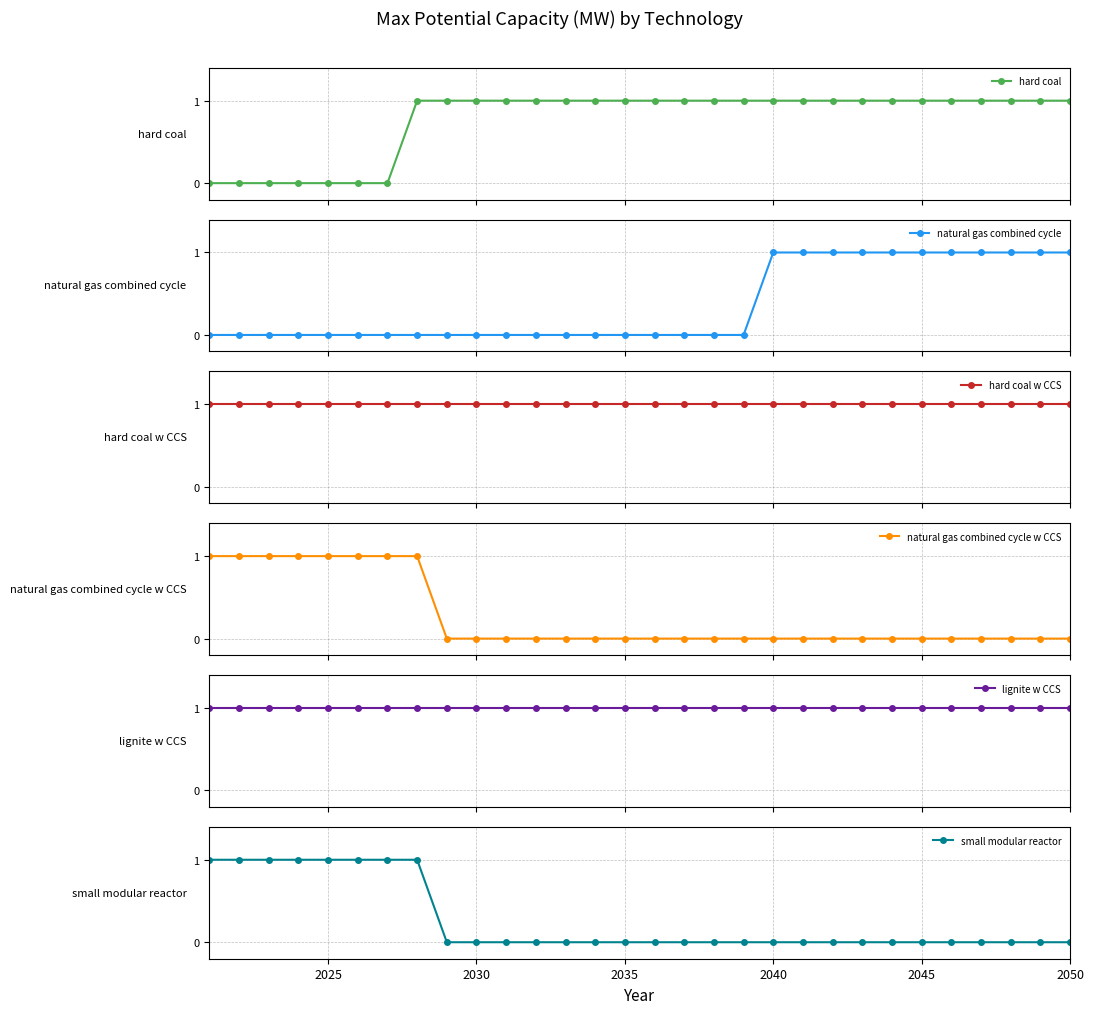

What is the value of the hard coal point at the 11th from the left?

1